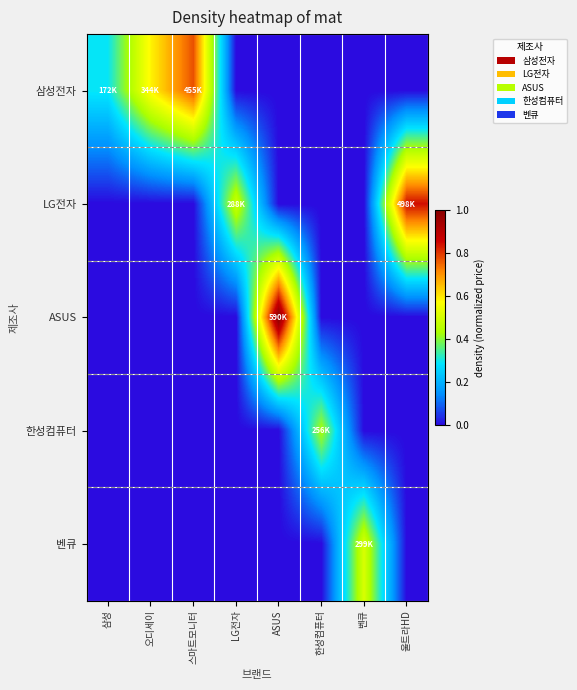

At how many categories does at least one series exceed 0?

8